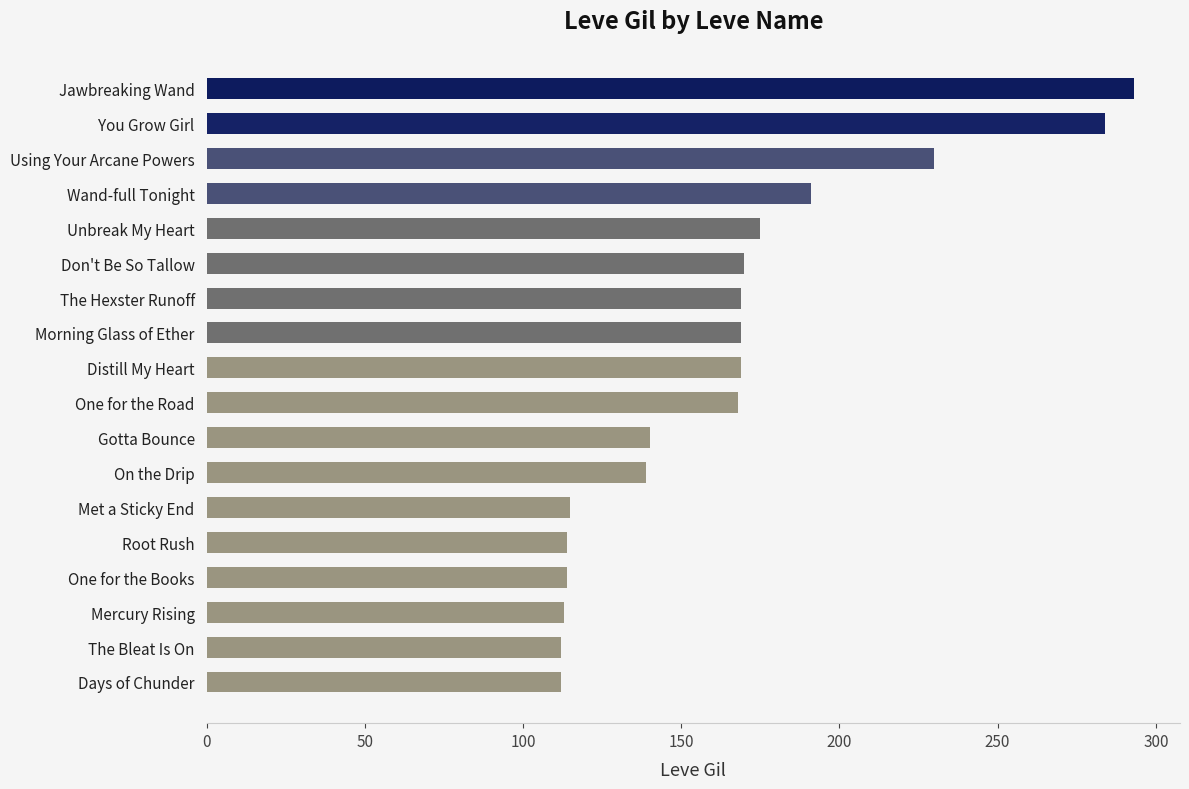

Which has a higher value, Mercury Rising or Morning Glass of Ether?

Morning Glass of Ether